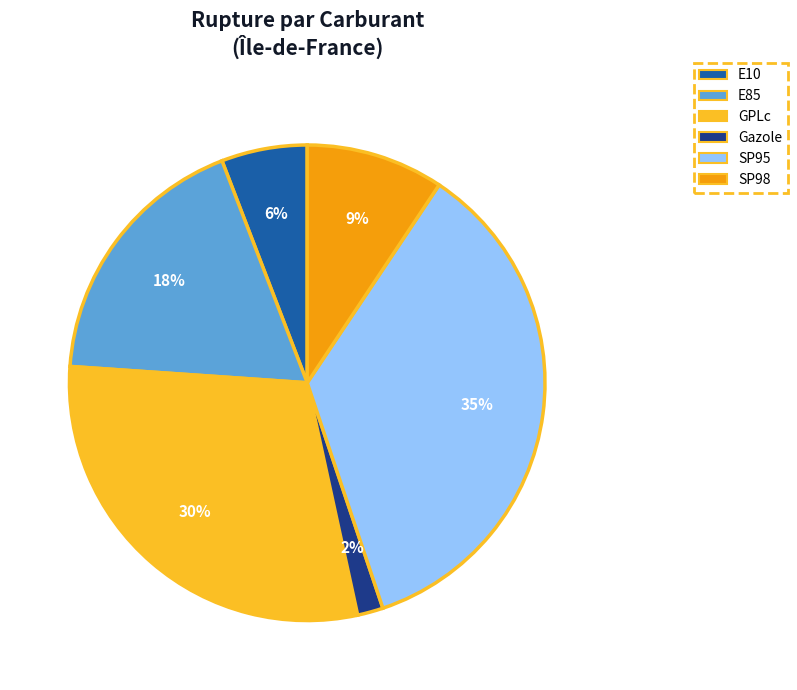

Does SP98 account for over 50% of the chart?

No